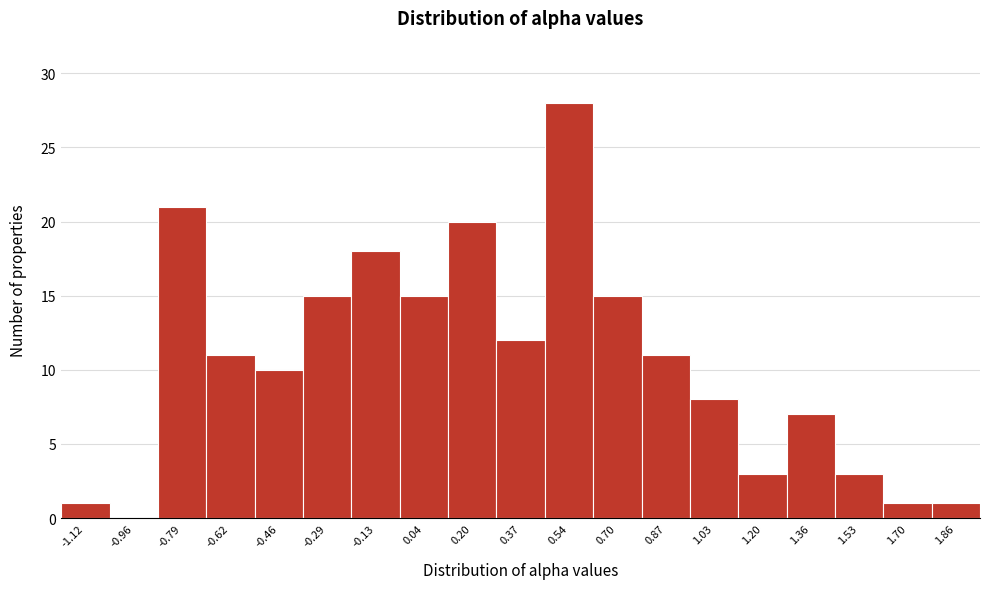

Reading left to right, what are all the values shown in this chart?

-1.12=1	-0.96=0	-0.79=21	-0.62=11	-0.46=10	-0.29=15	-0.13=18	0.04=15	0.20=20	0.37=12	0.54=28	0.70=15	0.87=11	1.03=8	1.20=3	1.36=7	1.53=3	1.70=1	1.86=1